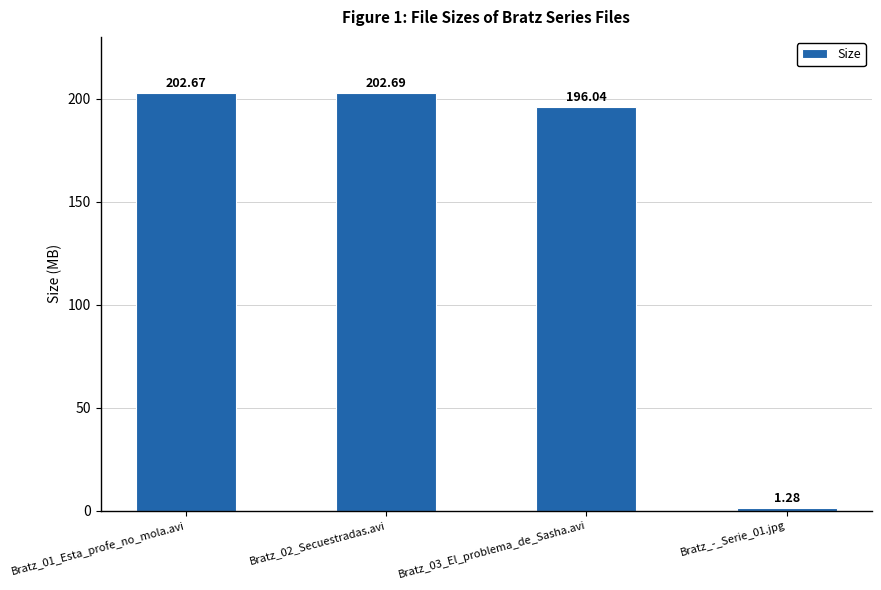

The value at Bratz_02_Secuestradas.avi is 315.4. True or false?

False